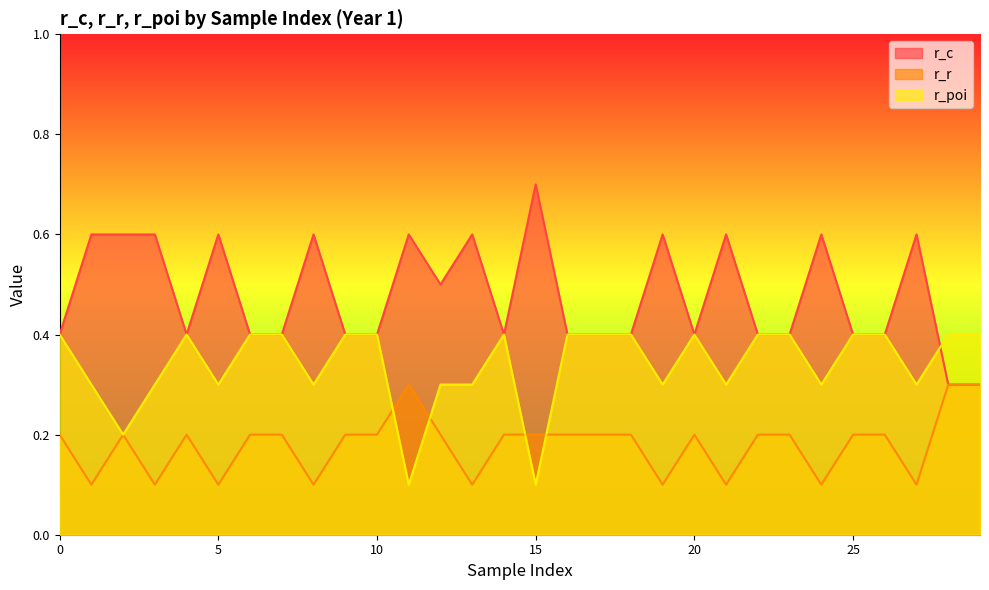

What is the average value of the r_r series?

0.2